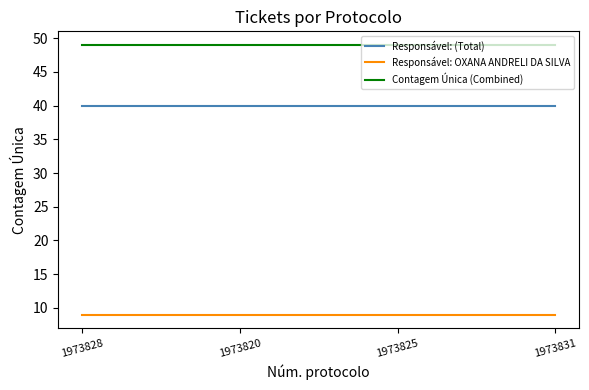

What is the highest value of the Responsável: (Total) series?

40